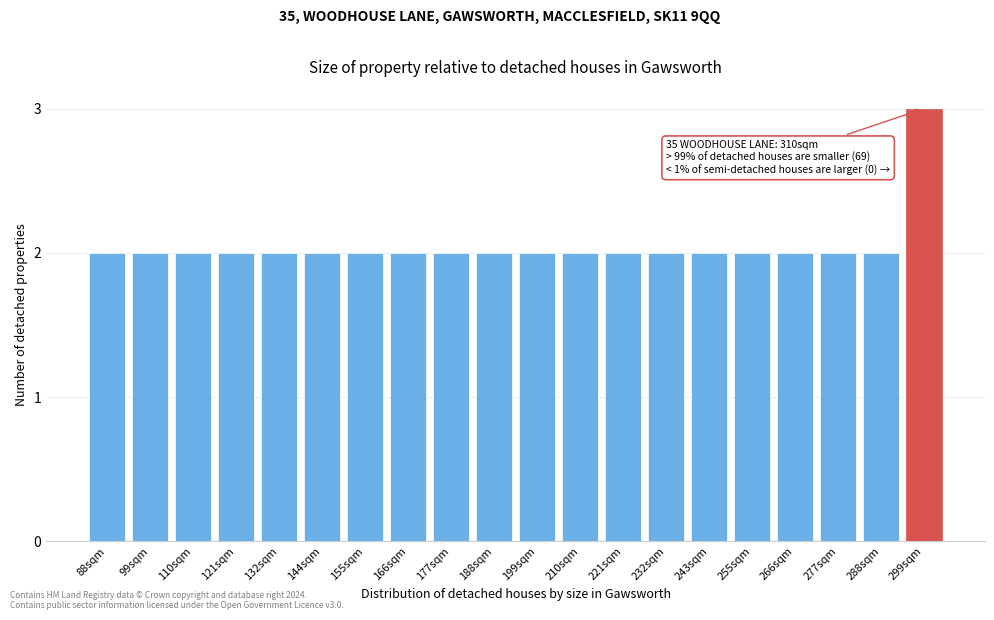

Reading left to right, transcribe all the data shown in this chart.

2	2	2	2	2	2	2	2	2	2	2	2	2	2	2	2	2	2	2	3